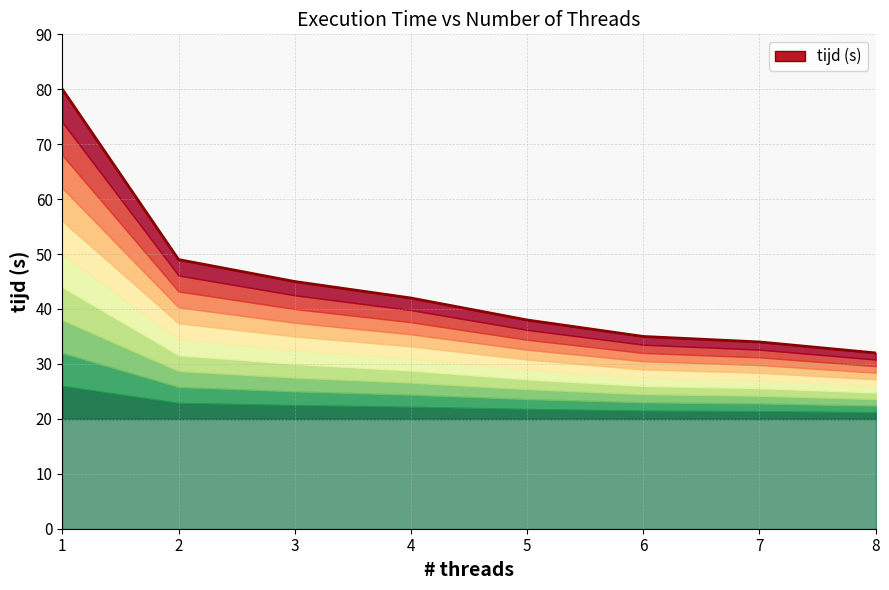

How many series are shown in this chart?

1